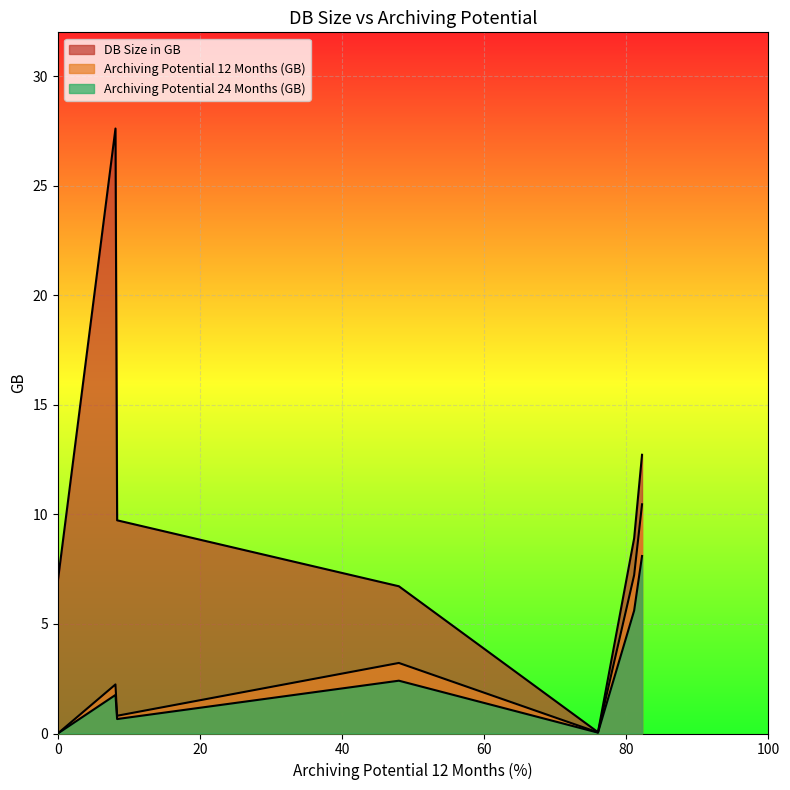

How many values in the Archiving Potential 12 Months (GB) series exceed 2?

4